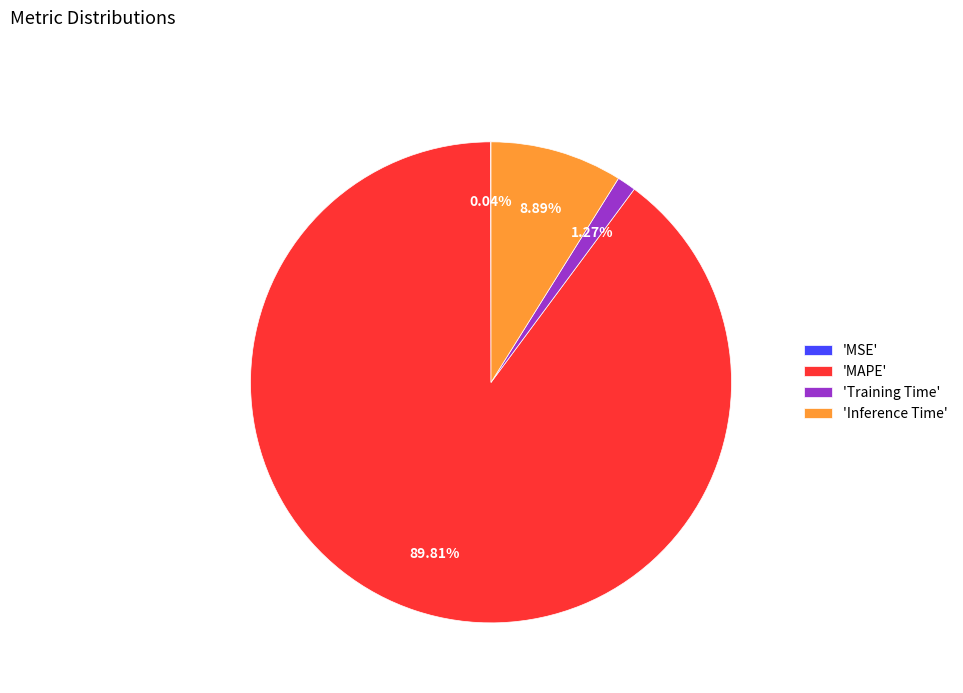

Which has a higher value, 'MAPE' or 'Training Time'?

'MAPE'